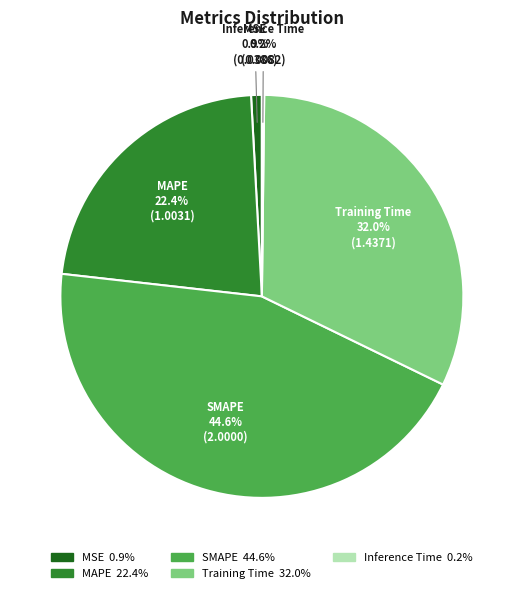

To the nearest percent, what is the average slice percentage?

20%